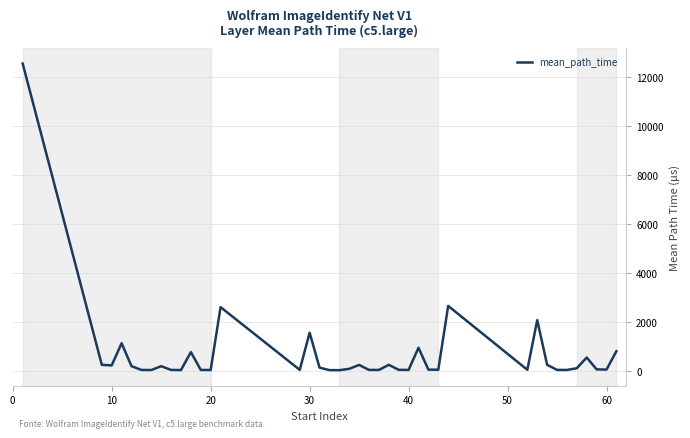

What is the difference between the maximum and minimum values?

12507.3